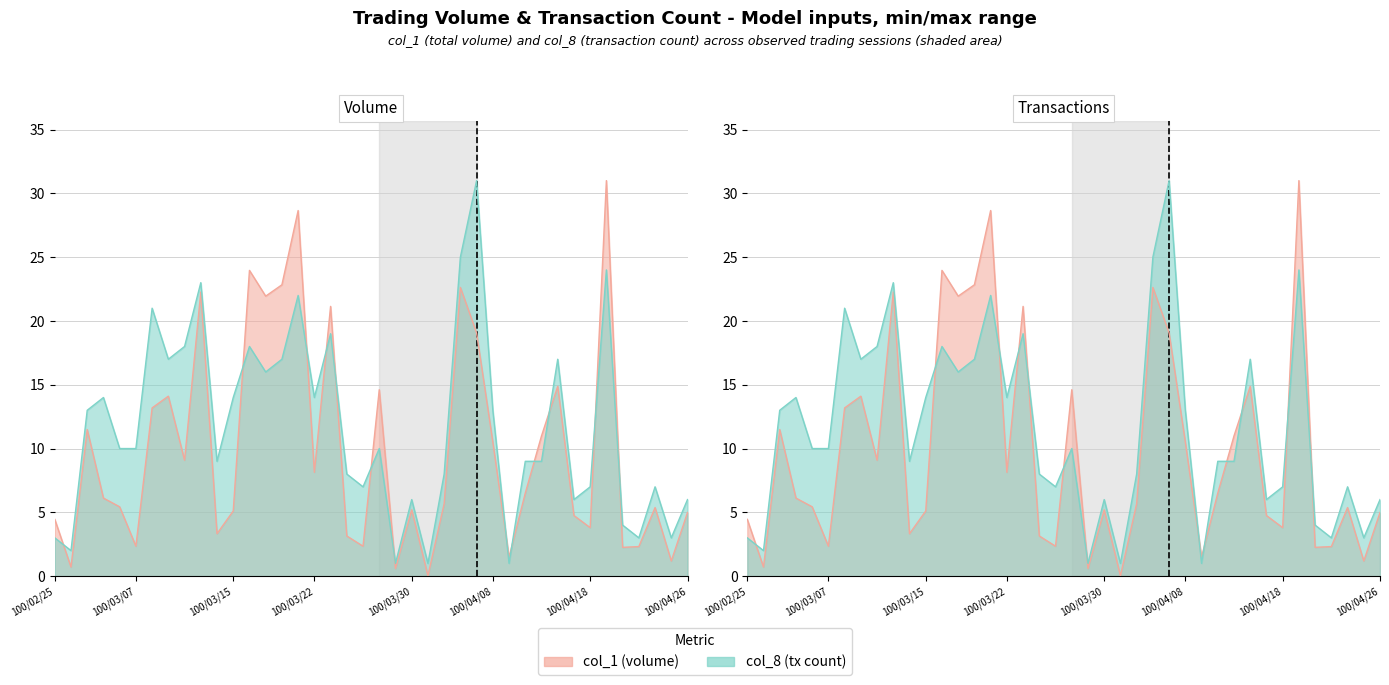

What are all the series names shown in the legend?

col_1, col_8